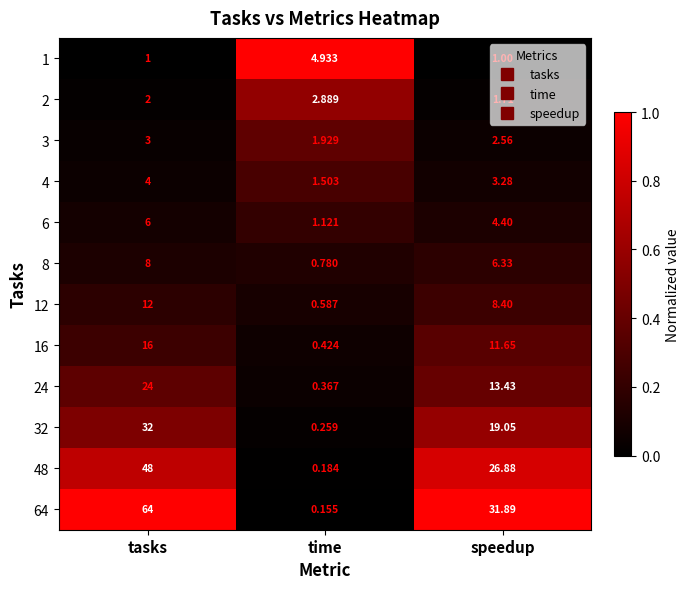

Which category has the highest value in the 24 series?

tasks